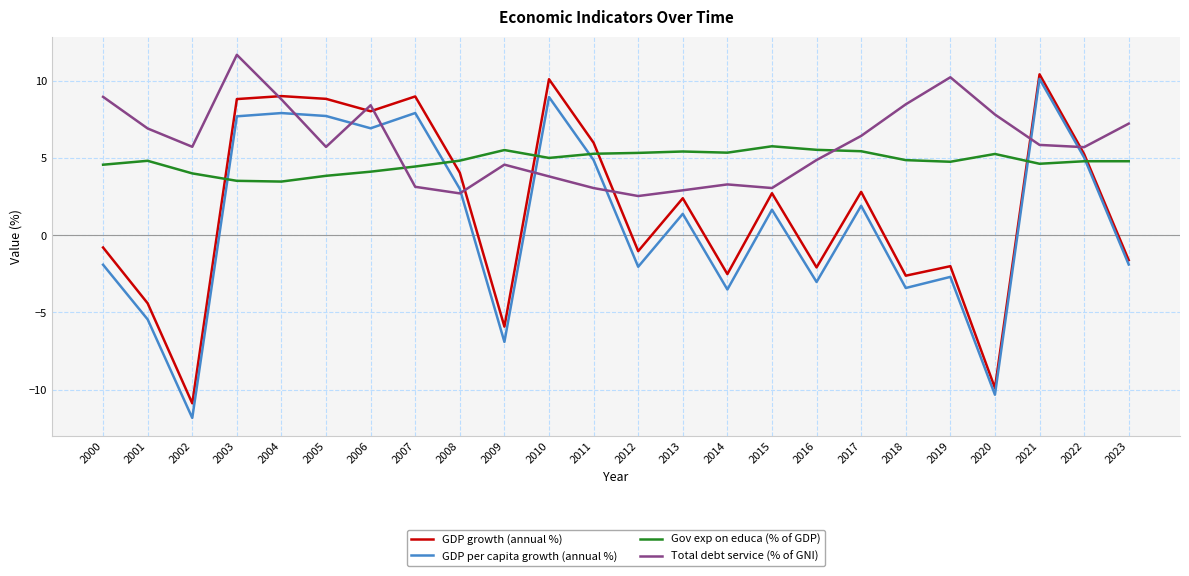

True or false: GDP growth (annual %) and GDP per capita growth (annual %) cross at least once.

False